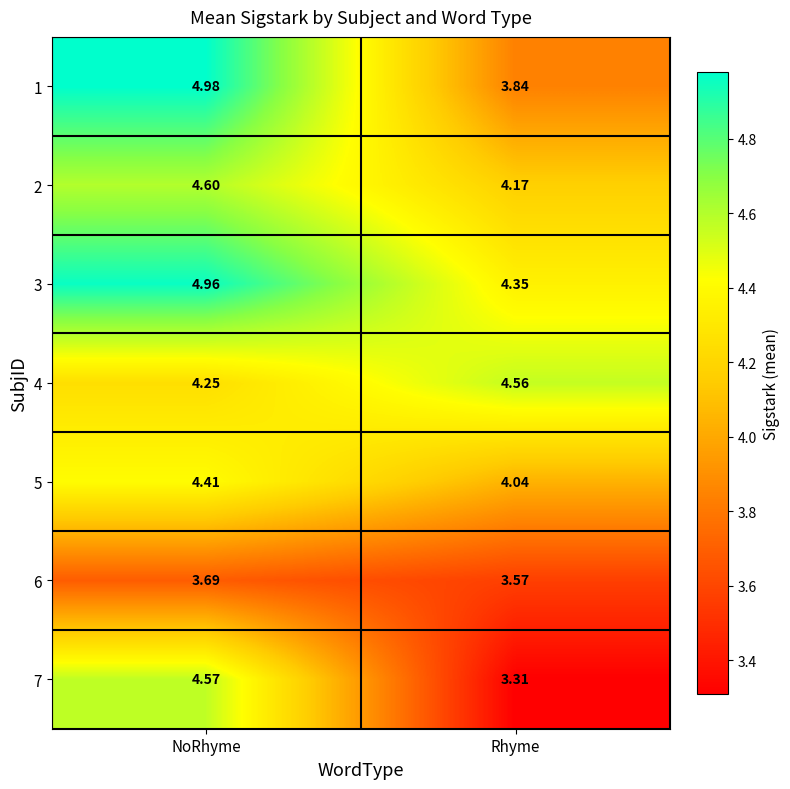

What is the total value across all series at NoRhyme?

31.5